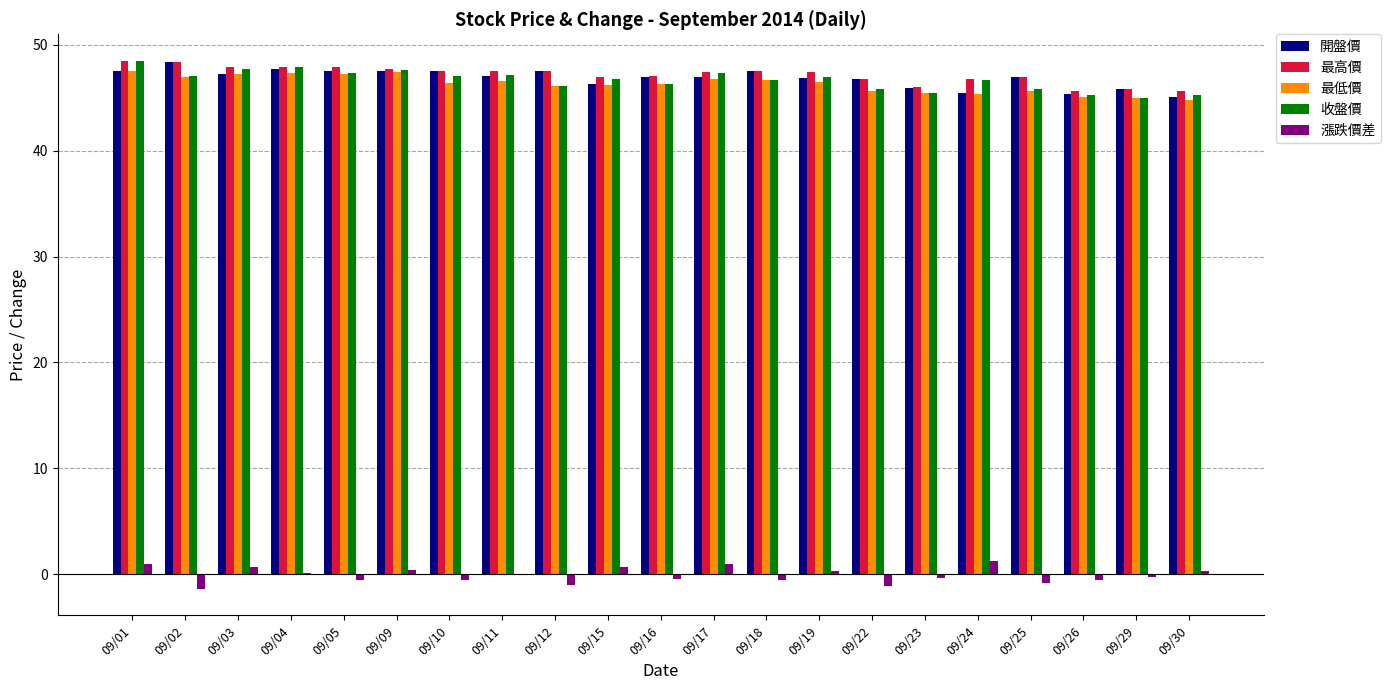

What is the greatest value displayed?

48.5